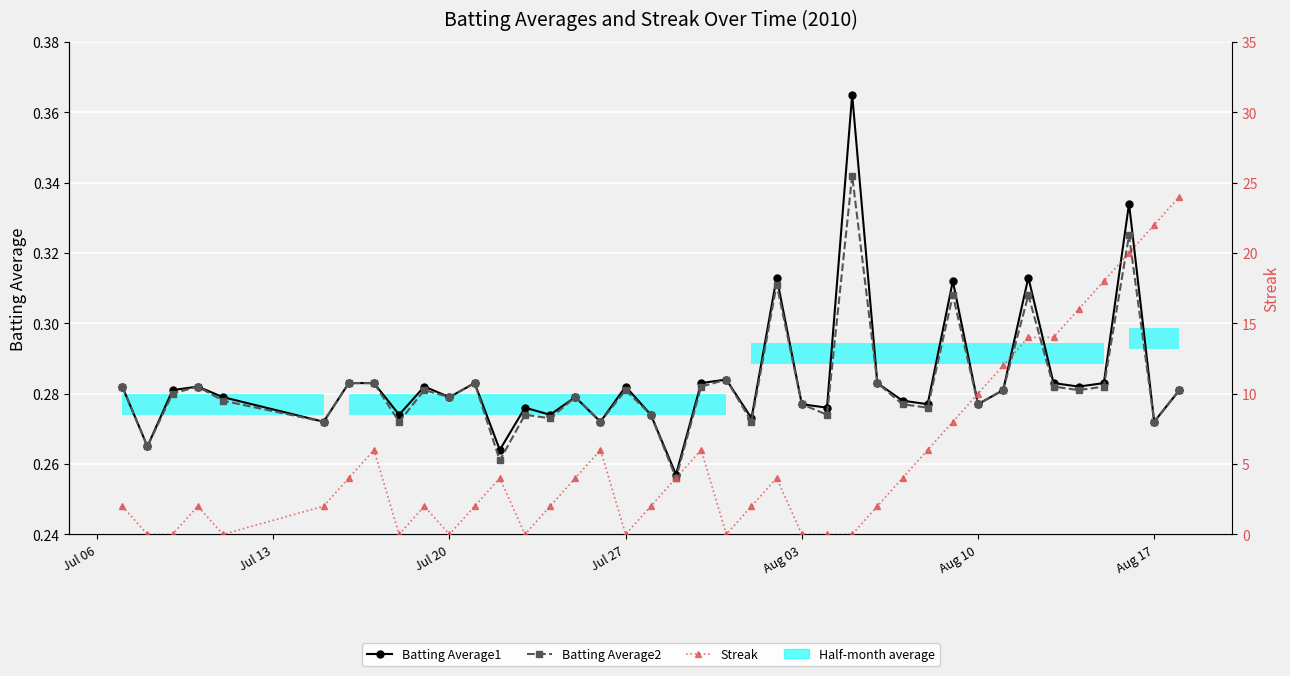

Is this an area chart (filled region under the line)?

No